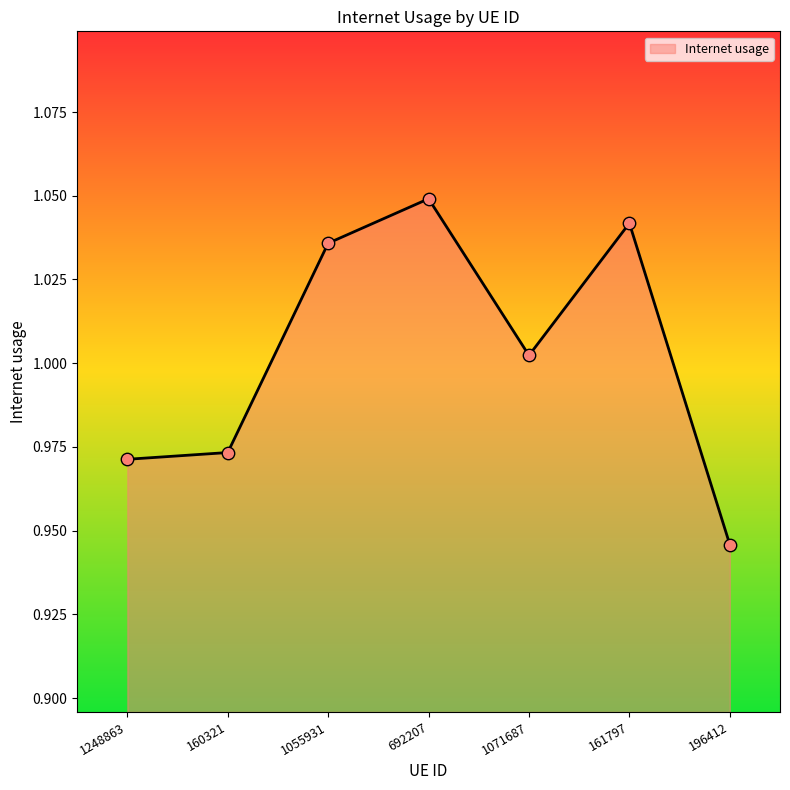

Which has a higher value, 196412 or 1248863?

1248863